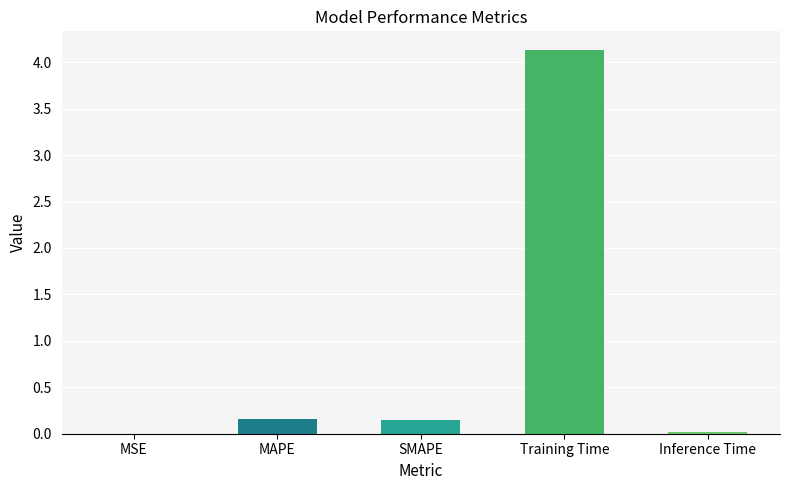

True or false: the data shows 0.0 at MSE.

True